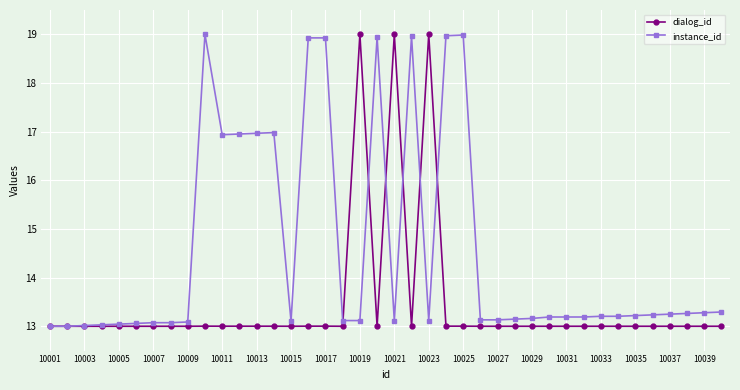

How many lines are shown in the chart?

2